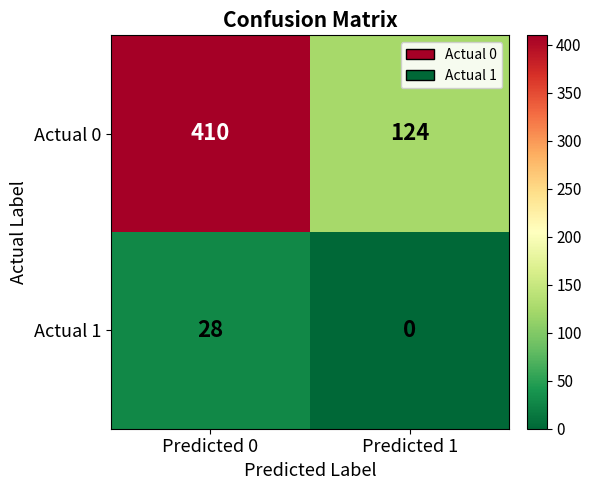

Which label corresponds to the largest value in the chart?

Predicted 0